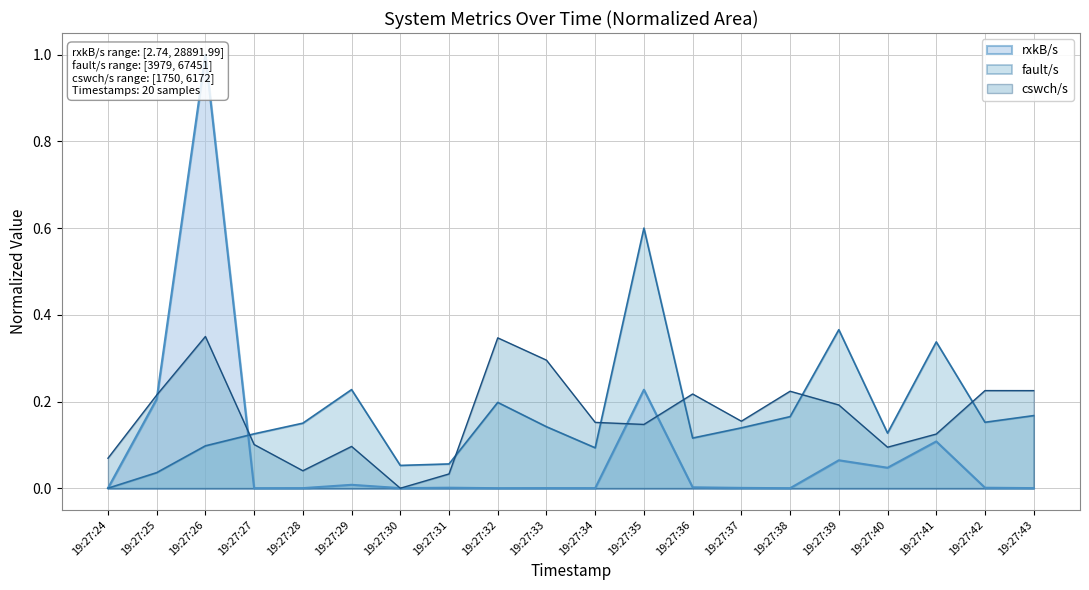

At which category does rxkB/s reach its first local valley?

19:27:27